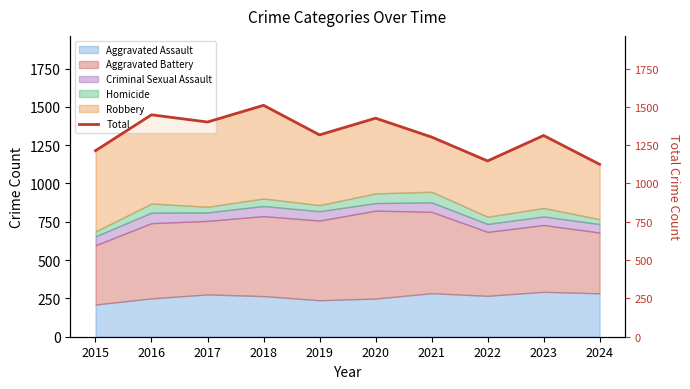

Between 2018 and 2021, which is larger?

2018